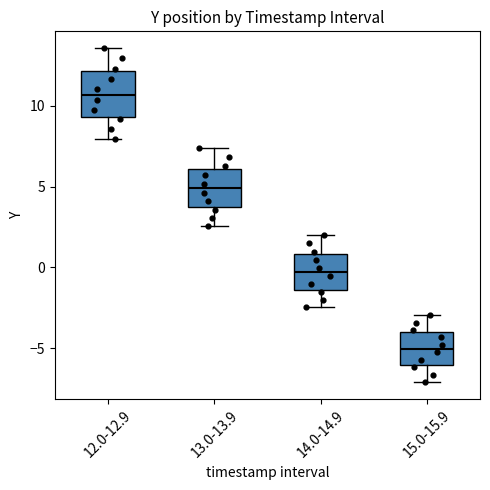

Which box's median line is the highest?

12.0-12.9